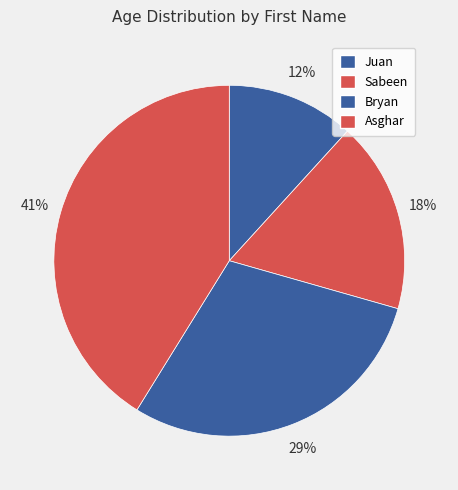

To the nearest percent, what portion does Bryan represent?

29%